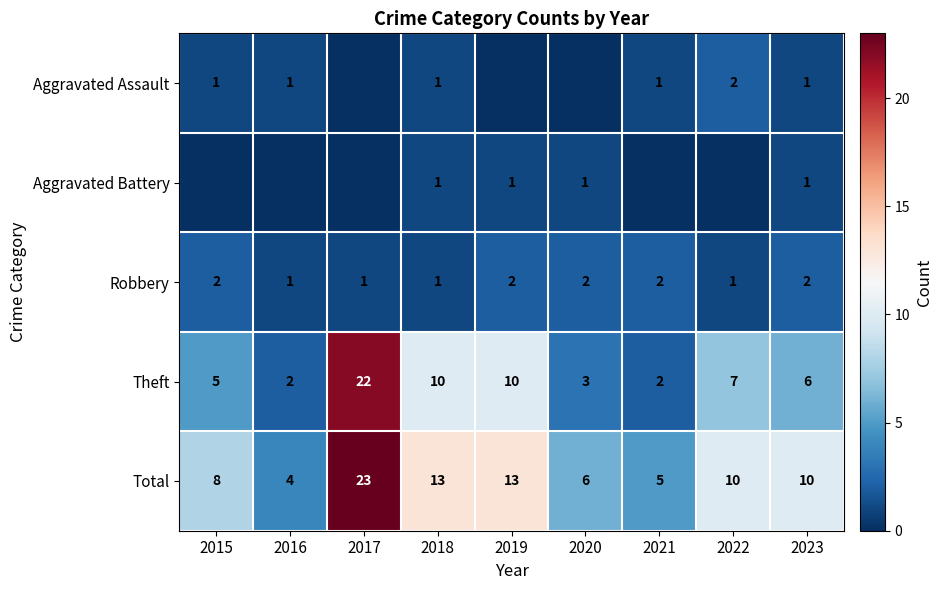

What is the minimum value for Total?

4